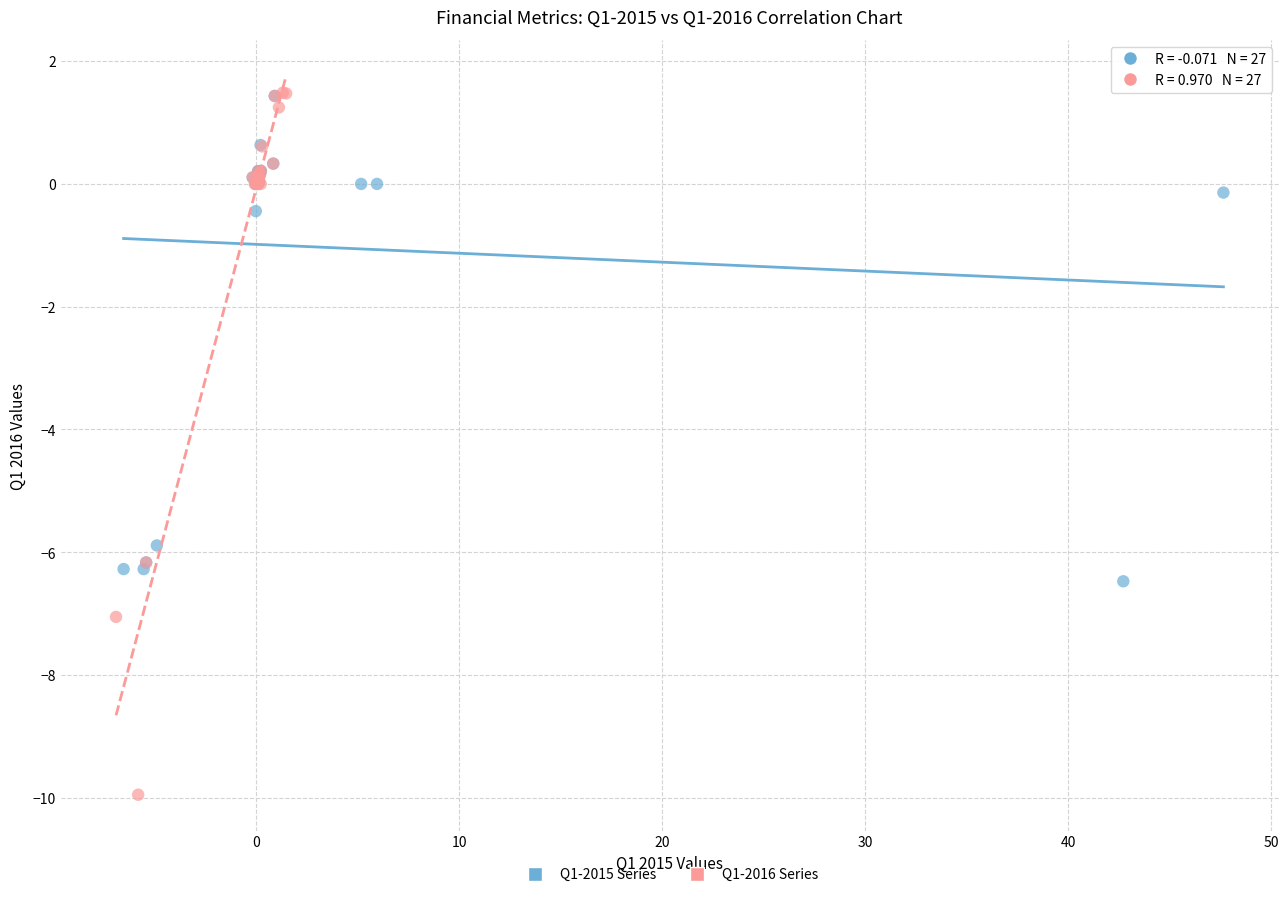

Which series contains the lowest Y value?

Q1-2016 Series